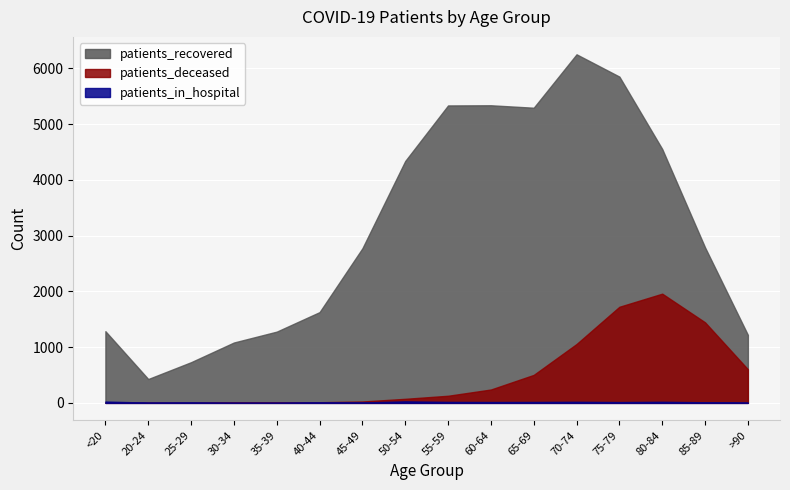

List the series in order of their peak value, highest first.

patients_recovered, patients_deceased, patients_in_hospital